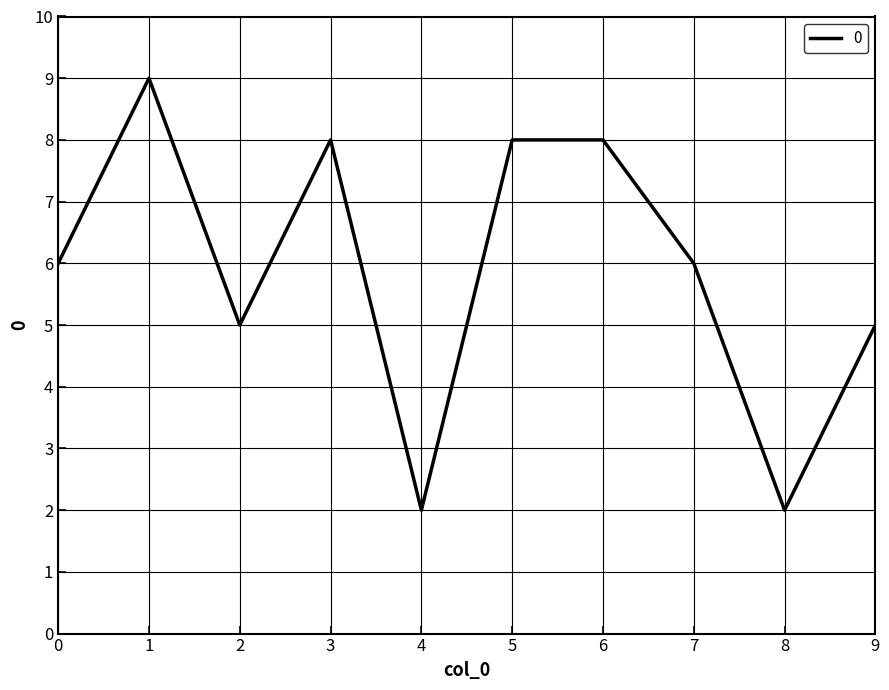

What is the maximum value shown in the chart?

9